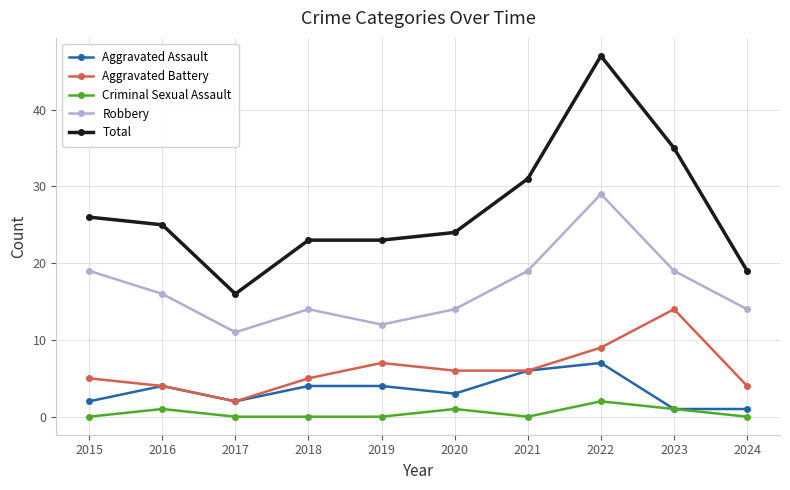

Which series changed the most between 2017 and 2020?

Total